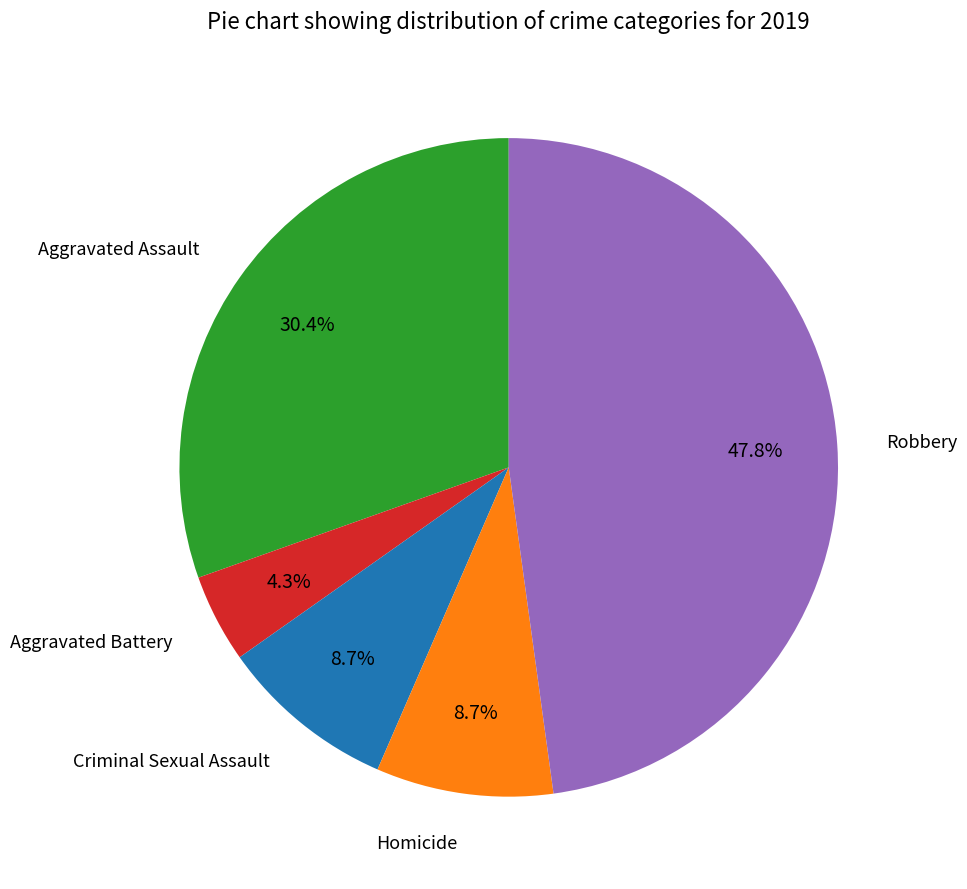

Combined, do Aggravated Assault and Aggravated Battery account for over 50%?

No